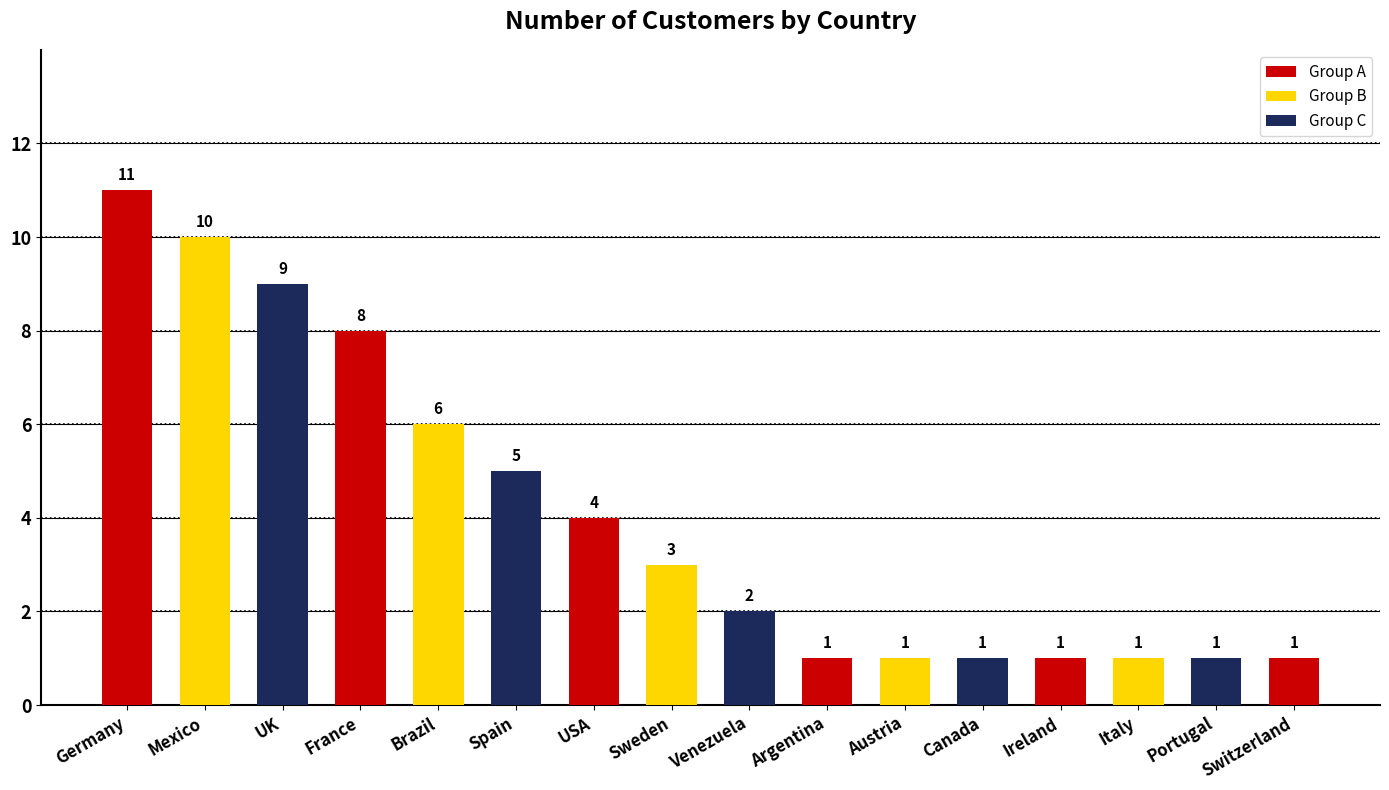

What is the smallest value displayed?

1